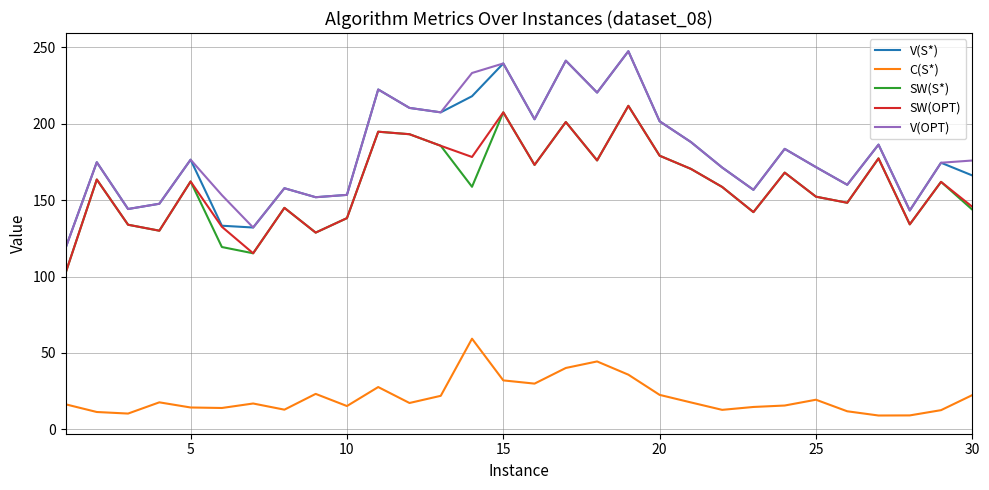

What is the smallest value displayed?

9.0